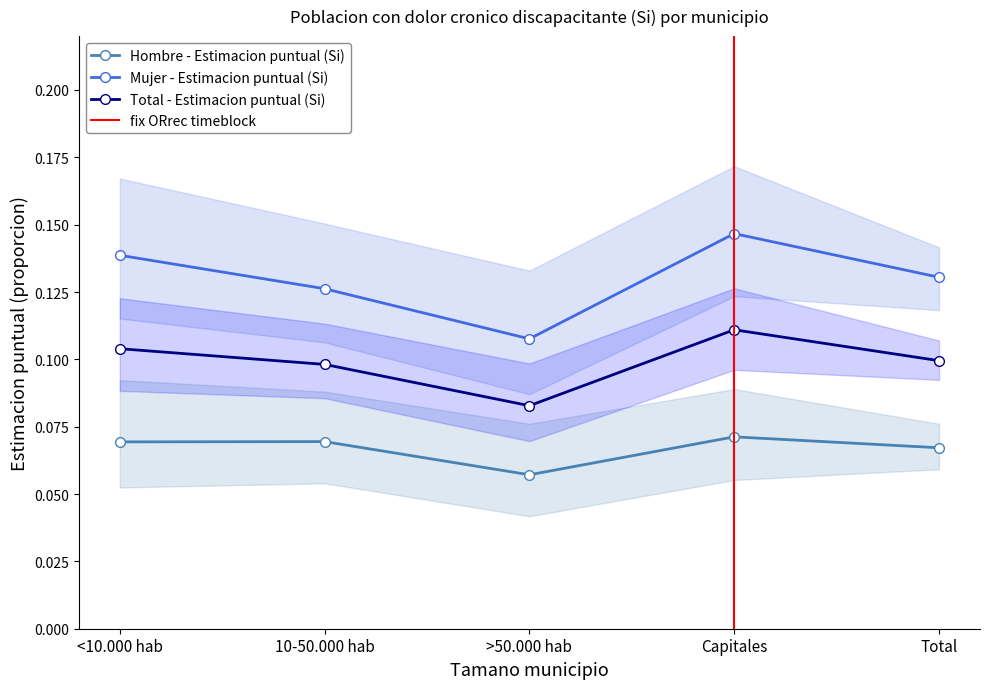

In Total - Estimacion puntual (Si), how many points are higher than both neighbors (excluding endpoints)?

1